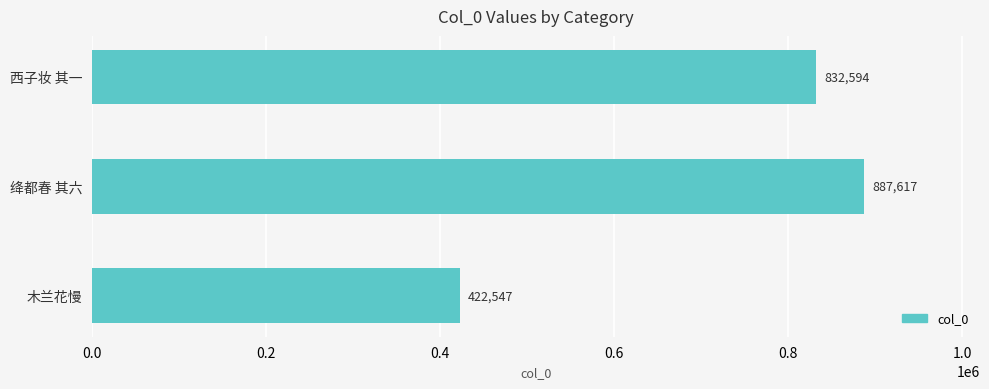

Count the number of categories in the chart.

3